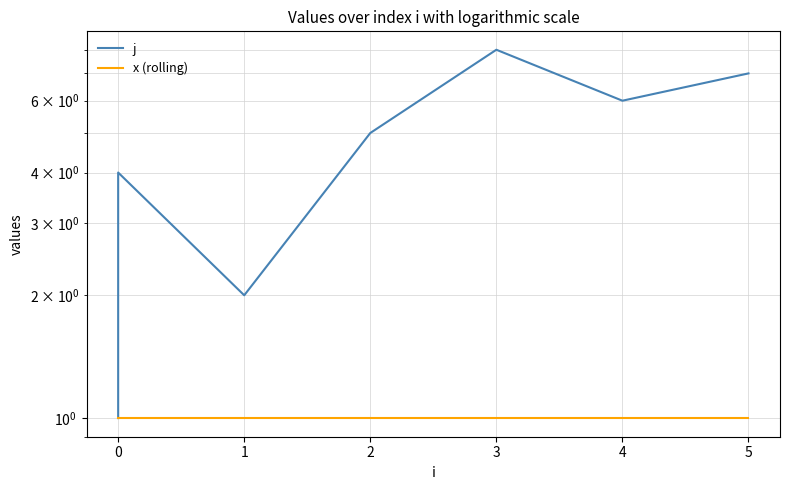

Does the chart have visible grid lines?

Yes